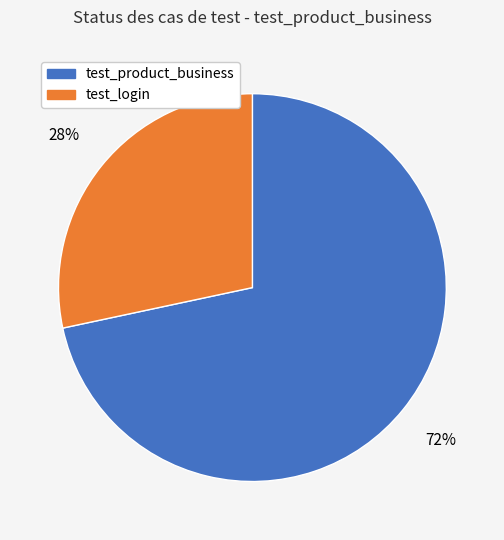

Is there any slice that represents more than half of the pie?

Yes